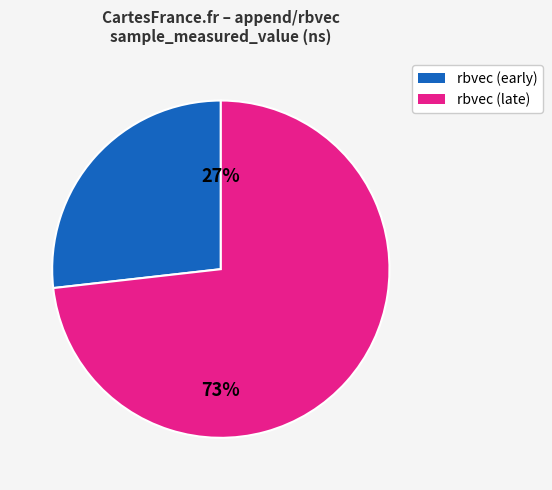

Is there any slice that represents more than half of the pie?

Yes